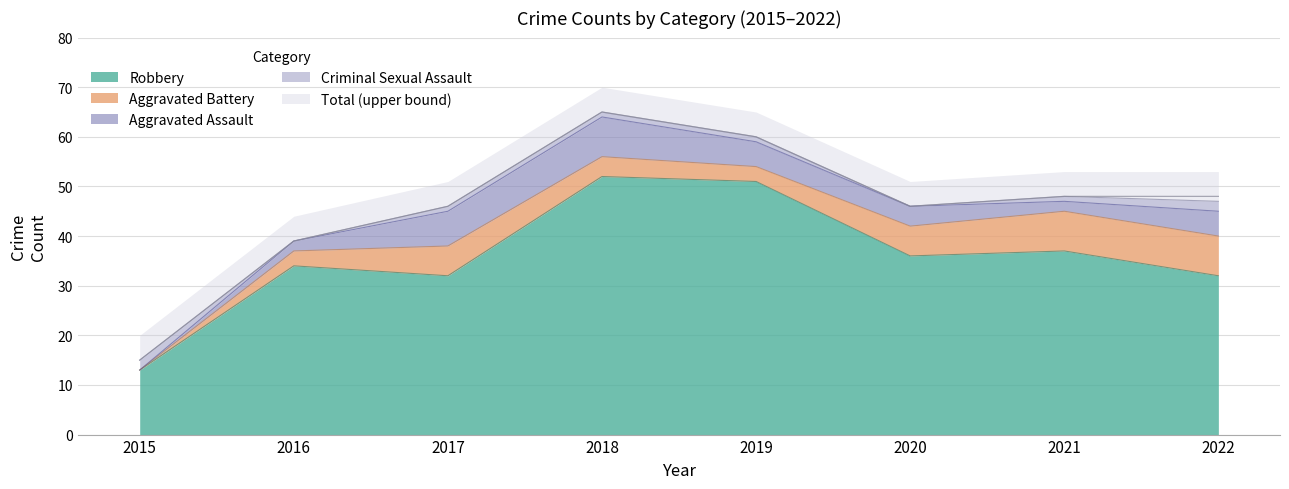

True or false: Criminal Sexual Assault has a value of 1 at 2018.

True